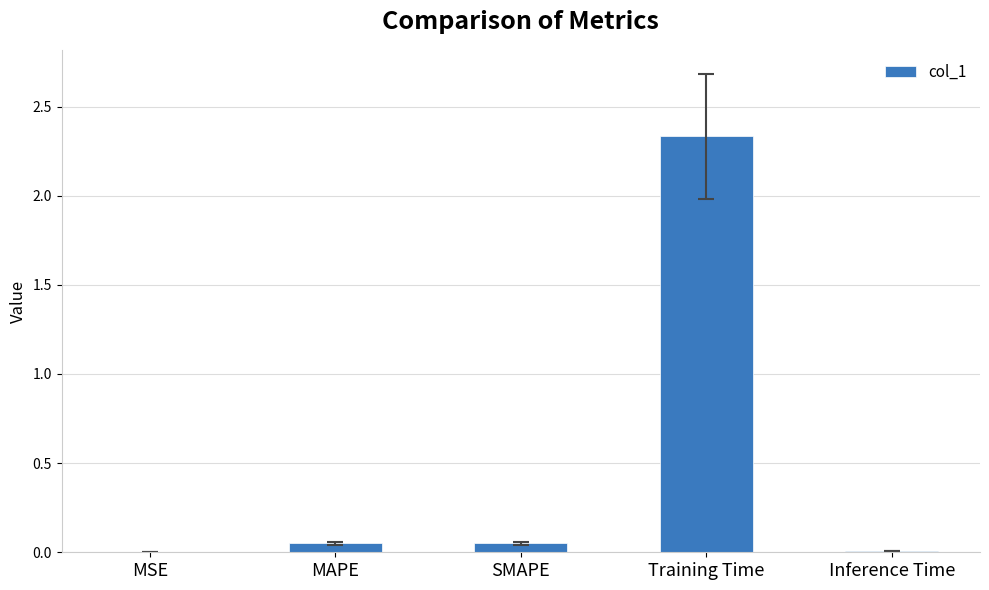

Between Training Time and MAPE, which is larger?

Training Time